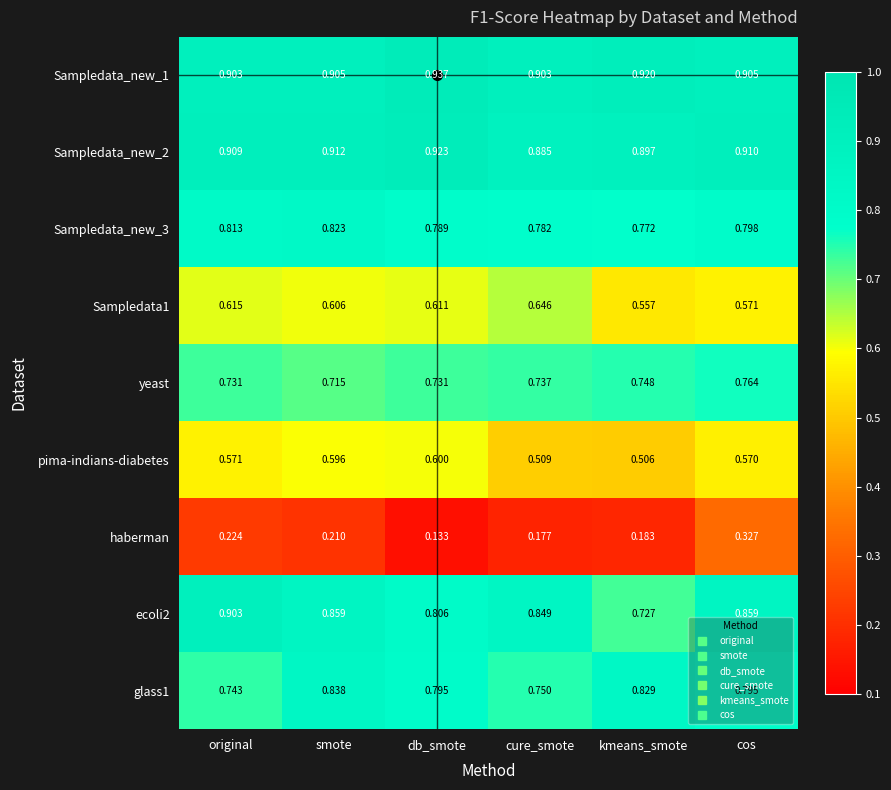

Count the number of data series in this chart.

9